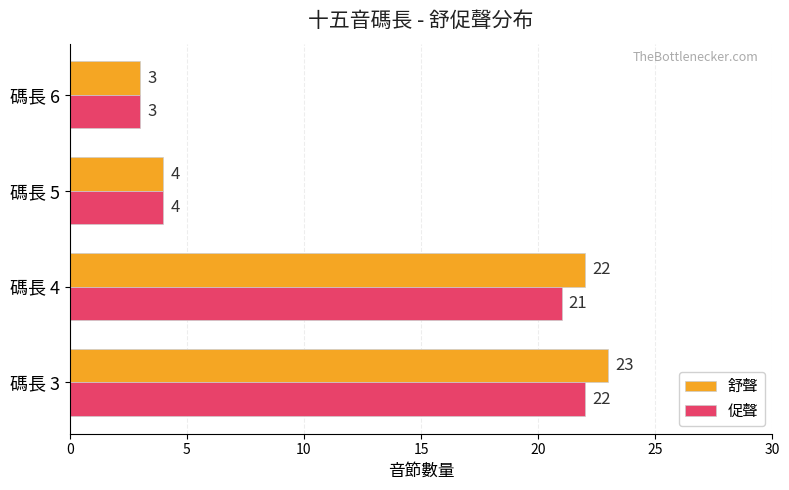

The 舒聲 series shows 5 at 碼長 6. True or false?

False